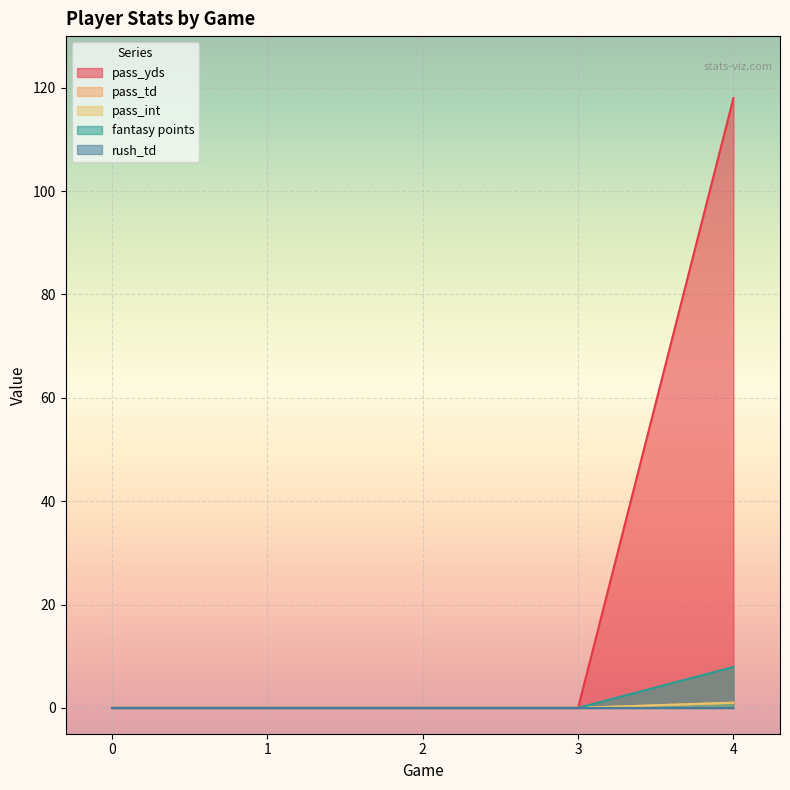

List the labels in order of pass_yds value, largest first.

4, 0, 1, 2, 3